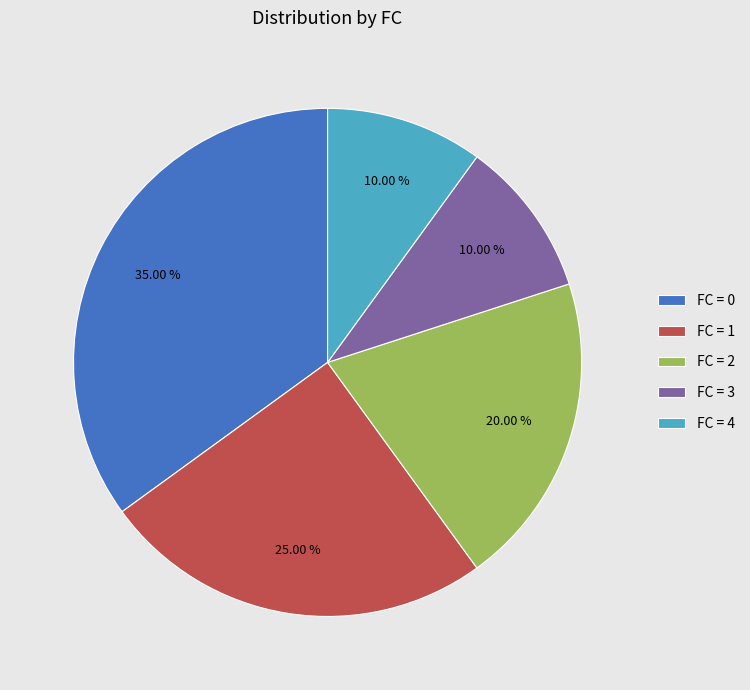

Is there any slice that represents more than half of the pie?

No